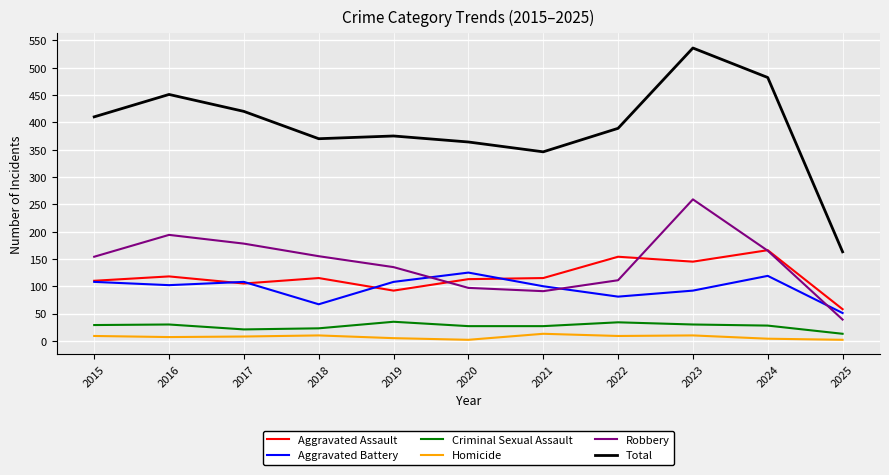

The Aggravated Battery series shows 81 at 2022. True or false?

True